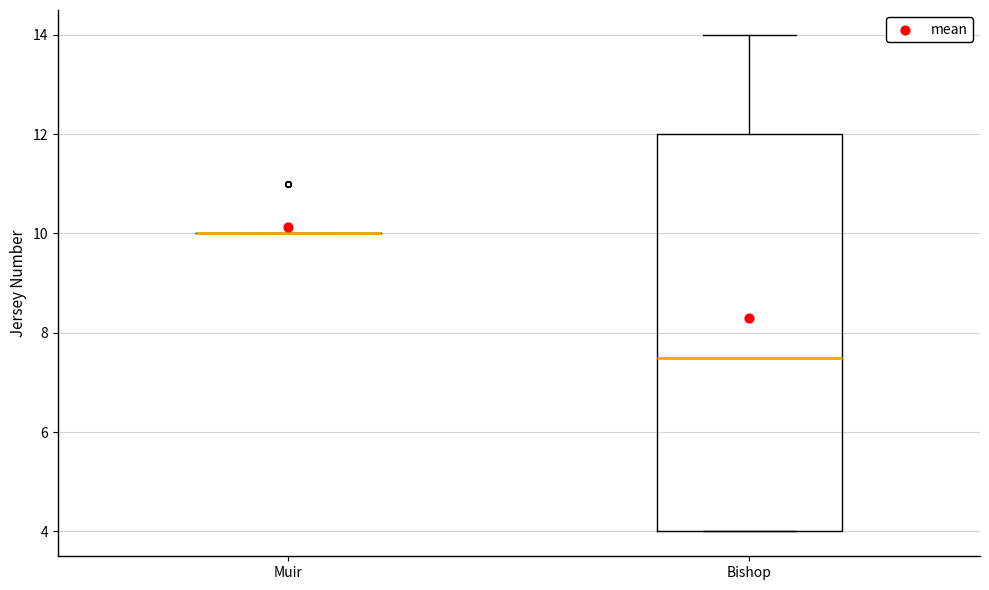

Where is the upper edge of the box for Bishop on the y-axis? The values are not printed on the chart, so give them approximately, as read against the axis.

12.0